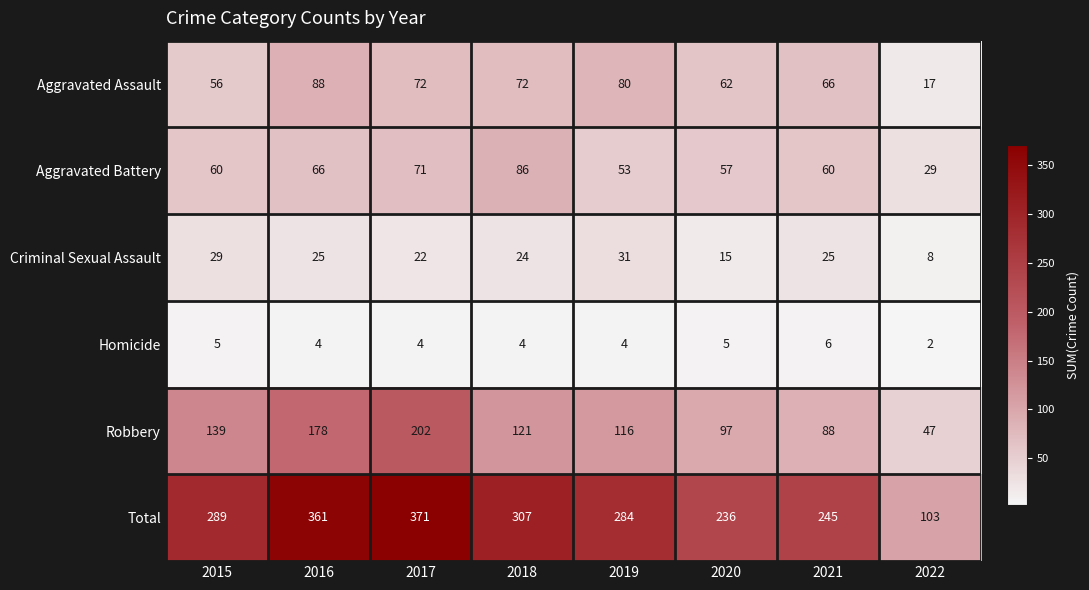

Rank the series by their maximum value, from lowest to highest.

Homicide, Criminal Sexual Assault, Aggravated Battery, Aggravated Assault, Robbery, Total